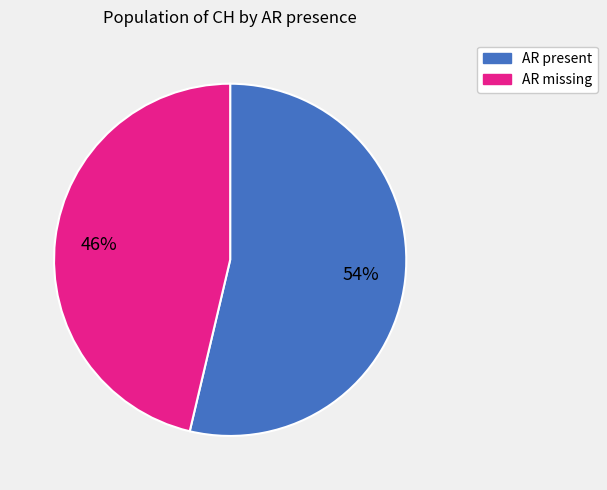

To the nearest percent, what is the average slice percentage?

50%